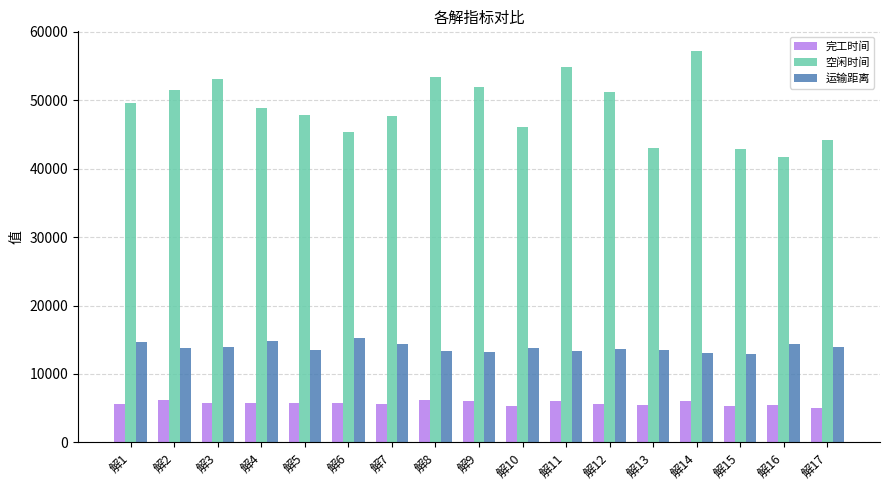

Which series changed the most between 解1 and 解17?

空闲时间